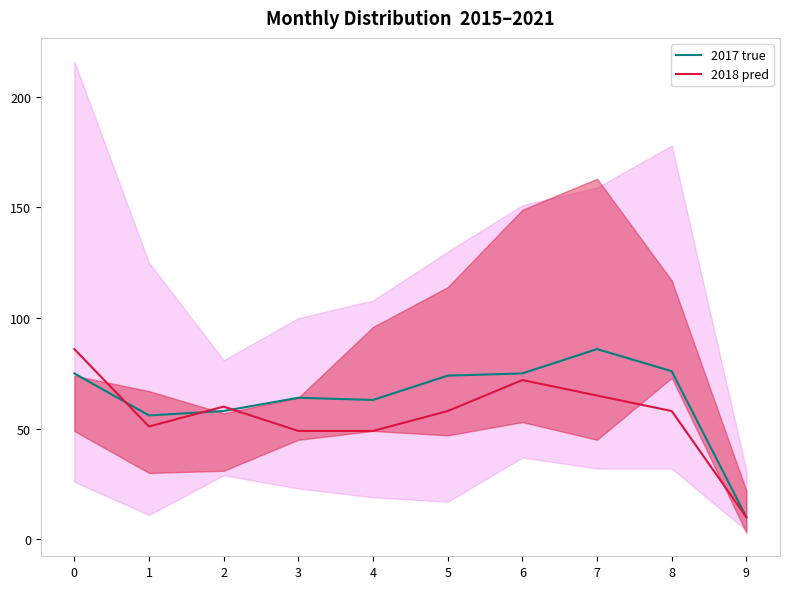

What is the highest value of the 2018 pred series?

86